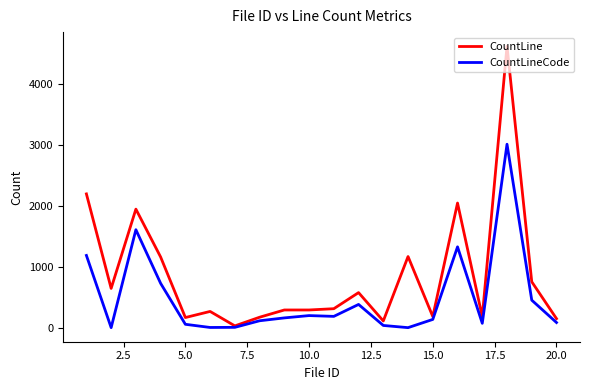

Which series has the largest range (max minus min)?

CountLine